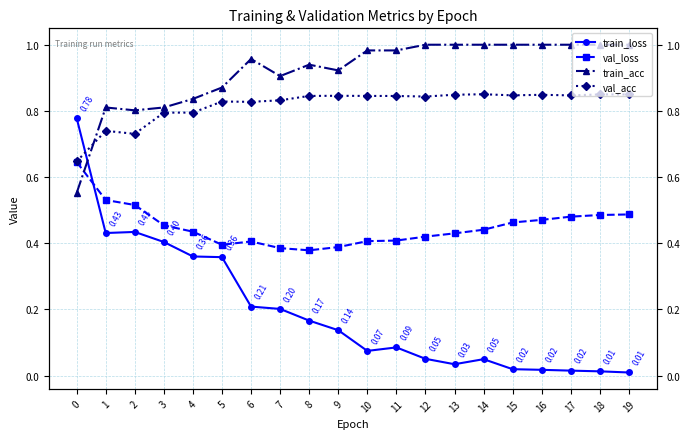

What is the sum of the val_loss values at 6 and 17?

0.9